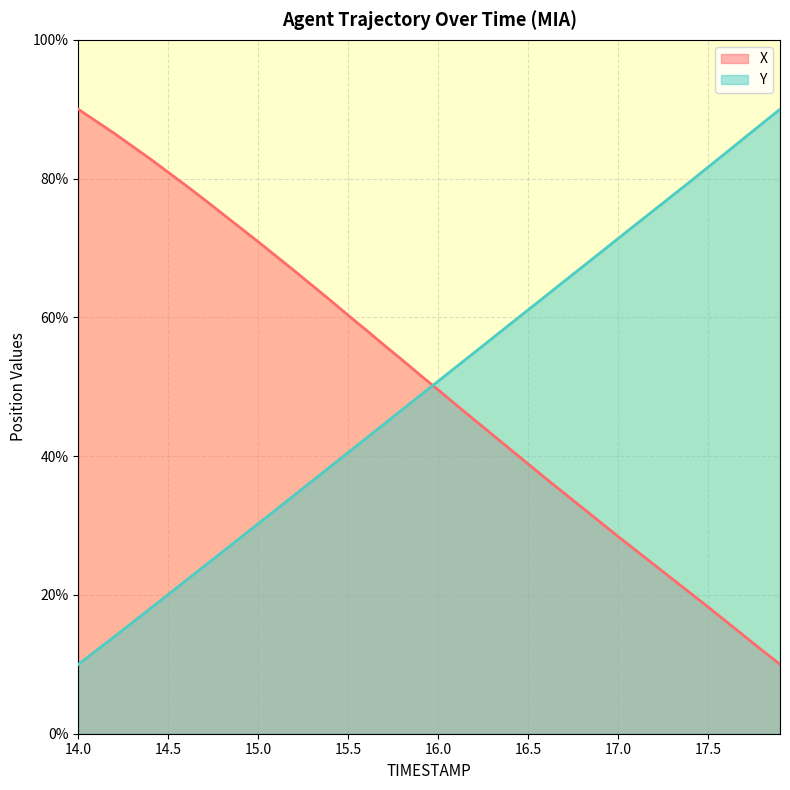

What is the total value across all series at 17.3?

99.8